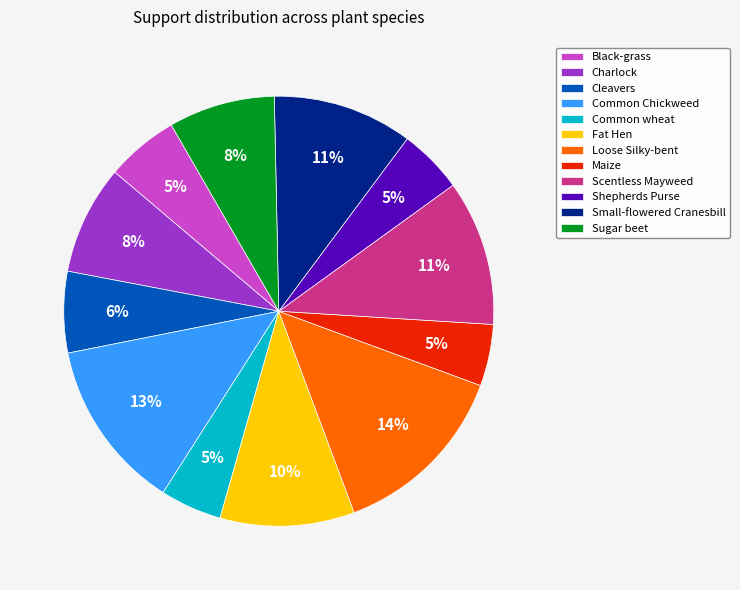

What percentage is the Common Chickweed slice, to the nearest percent?

13%